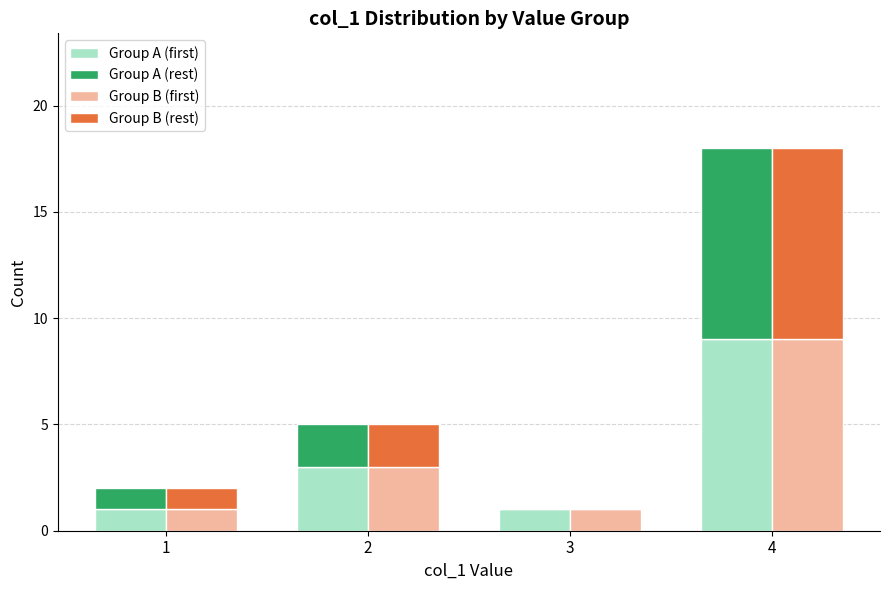

What are all the series names shown in the legend?

Group A (first), Group A (rest), Group B (first), Group B (rest)